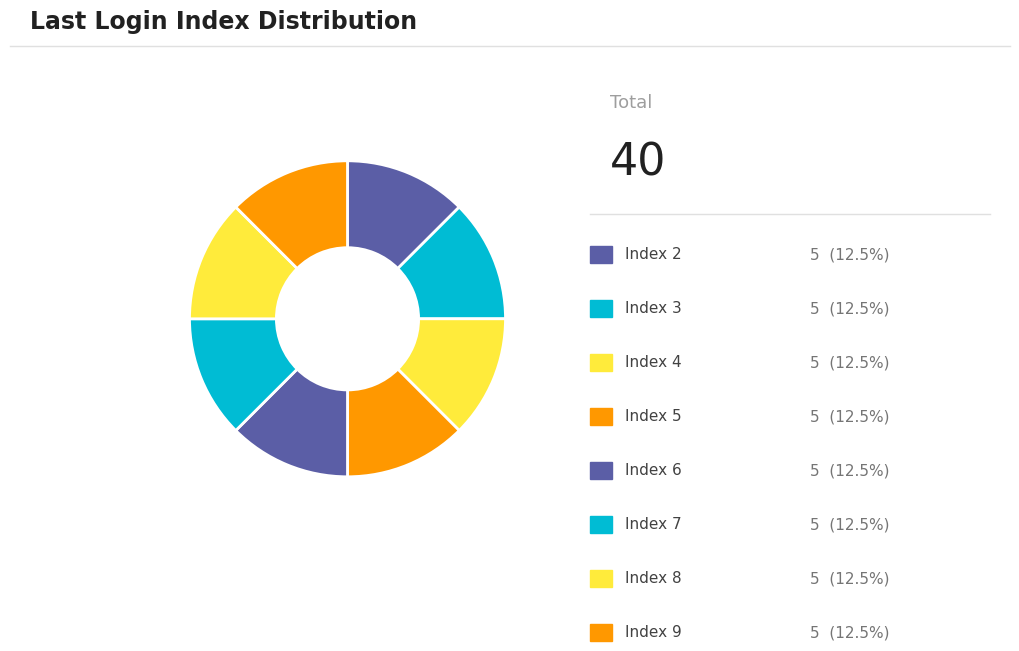

How many slices are in this pie chart?

8